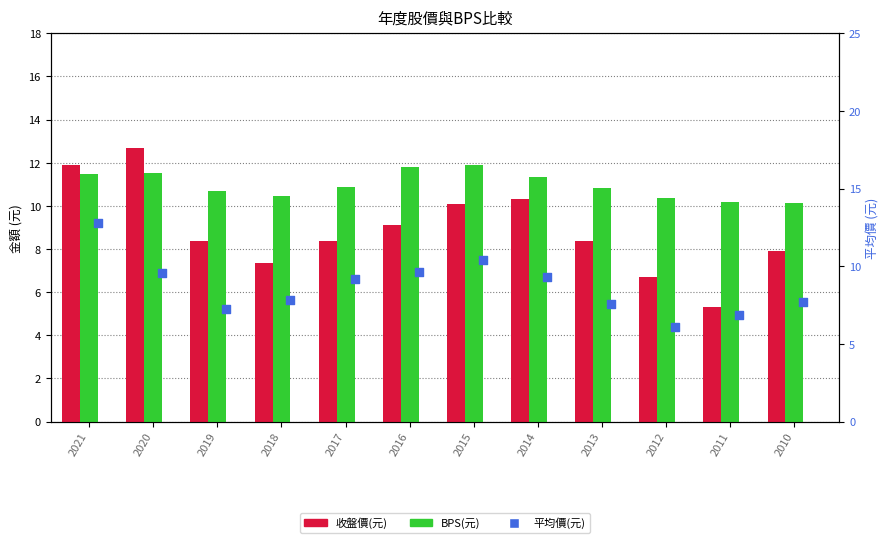

At how many categories does at least one series exceed 10?

12